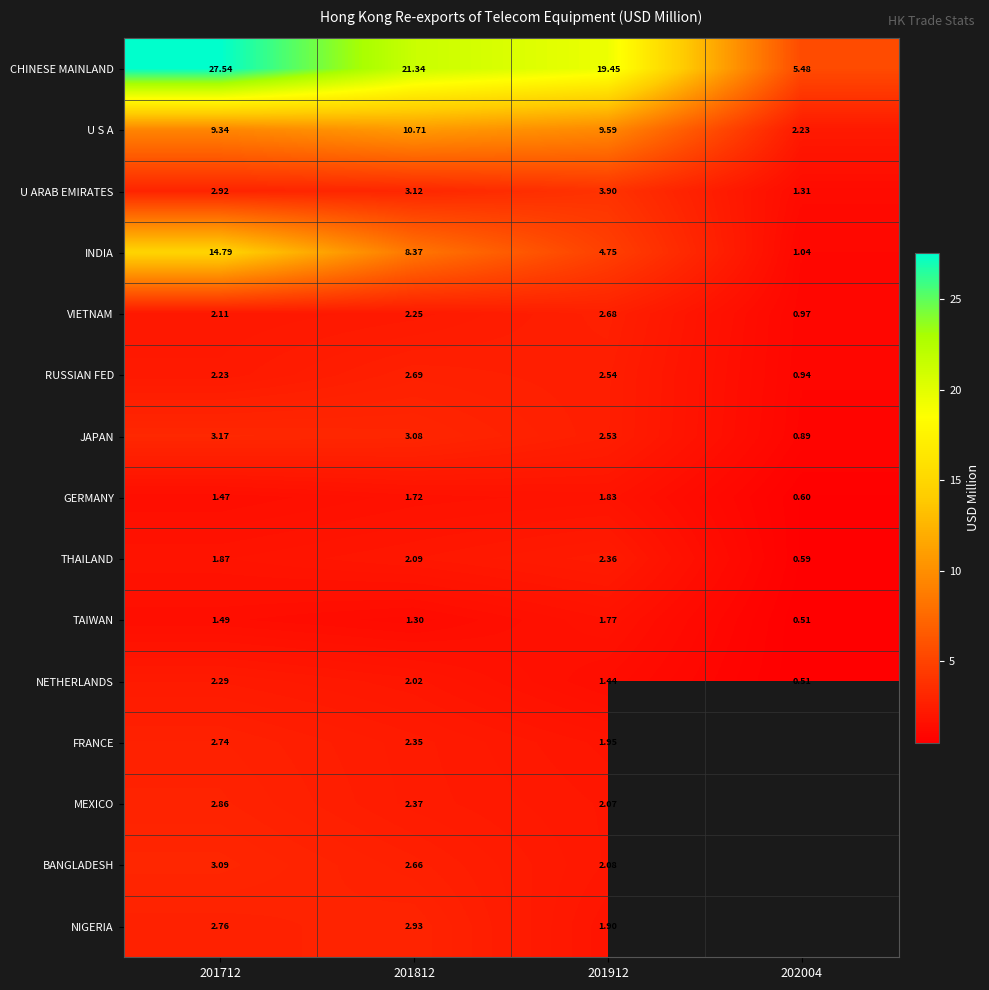

Between 201712 and 201812, which series saw the biggest shift?

INDIA